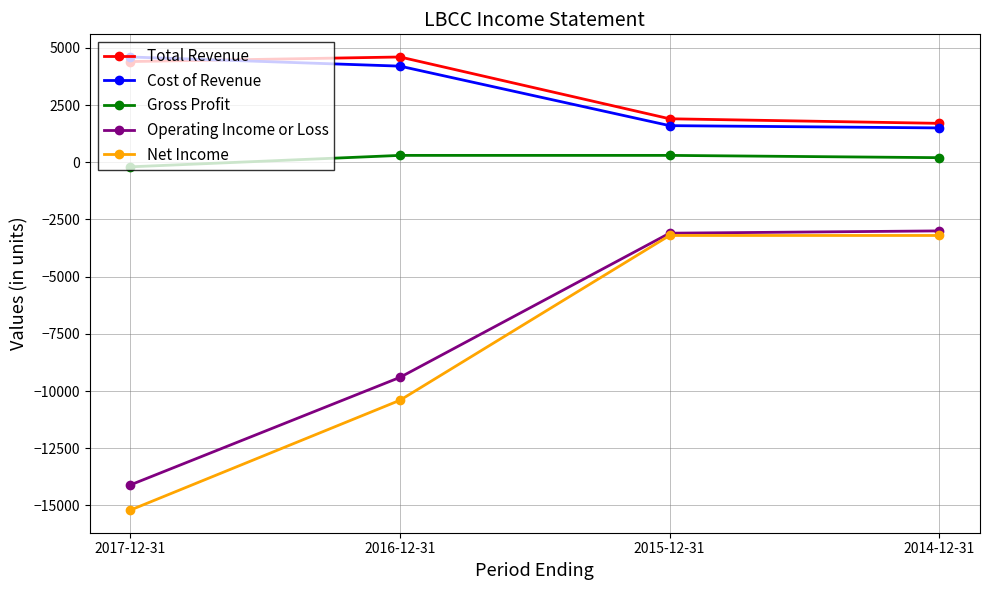

Reading left to right, what are all the values shown in this chart?

Total Revenue: 2017-12-31=4400	2016-12-31=4600	2015-12-31=1900	2014-12-31=1700
Cost of Revenue: 2017-12-31=4600	2016-12-31=4200	2015-12-31=1600	2014-12-31=1500
Gross Profit: 2017-12-31=-200	2016-12-31=300	2015-12-31=300	2014-12-31=200
Operating Income or Loss: 2017-12-31=-14100	2016-12-31=-9400	2015-12-31=-3100	2014-12-31=-3000
Net Income: 2017-12-31=-15200	2016-12-31=-10400	2015-12-31=-3200	2014-12-31=-3200